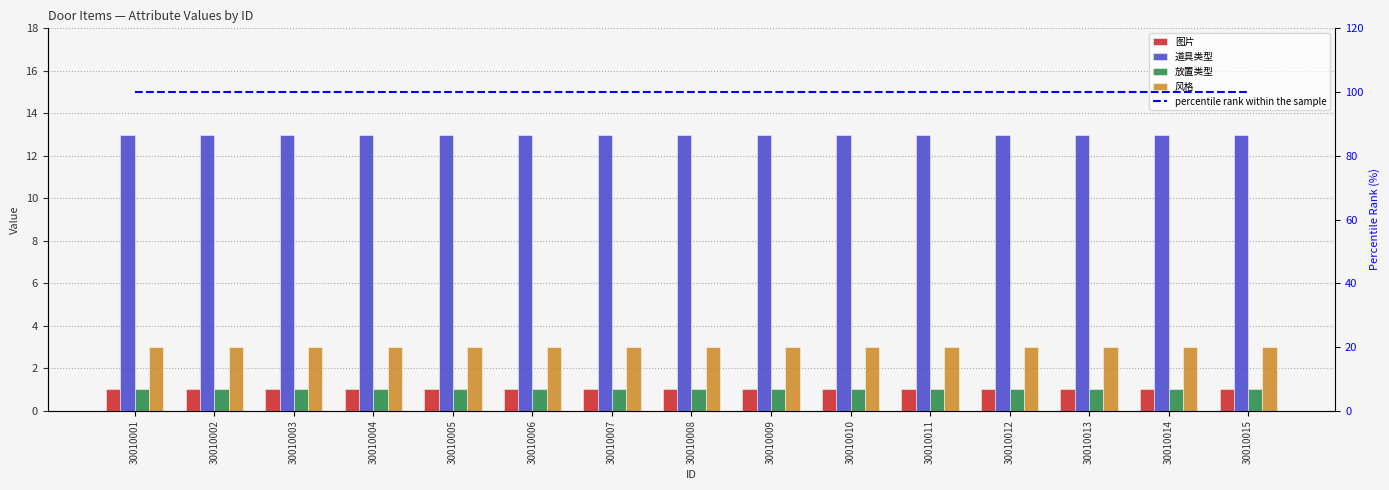

Reading left to right, transcribe all the data shown in this chart.

图片: 1	1	1	1	1	1	1	1	1	1	1	1	1	1	1
道具类型: 13	13	13	13	13	13	13	13	13	13	13	13	13	13	13
放置类型: 1	1	1	1	1	1	1	1	1	1	1	1	1	1	1
风格: 3	3	3	3	3	3	3	3	3	3	3	3	3	3	3
percentile rank within the sample: 100	100	100	100	100	100	100	100	100	100	100	100	100	100	100